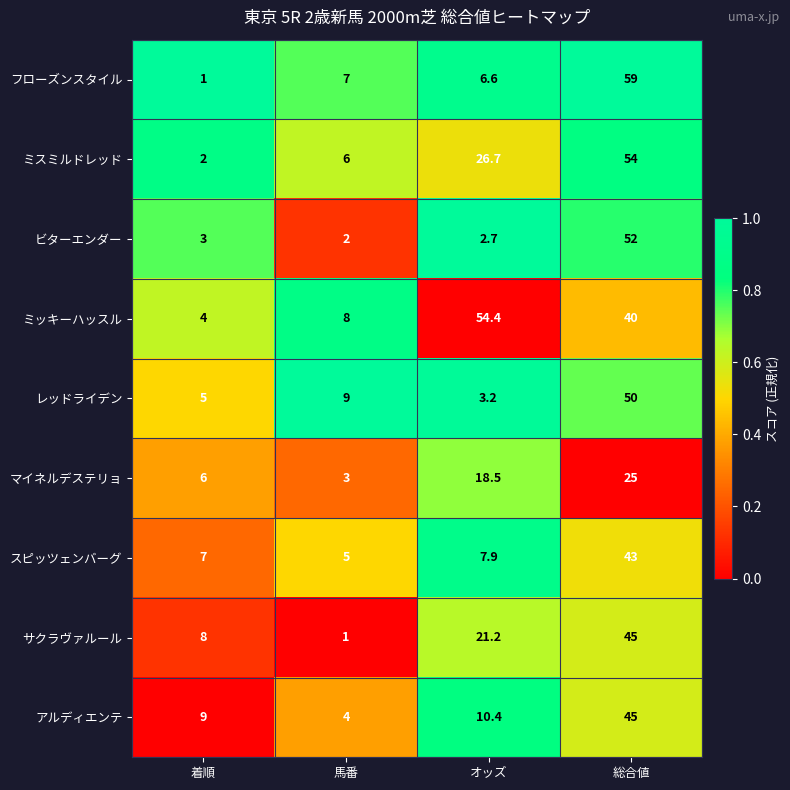

What is the difference between the サクラヴァルール values at 総合値 and 馬番?

44.0